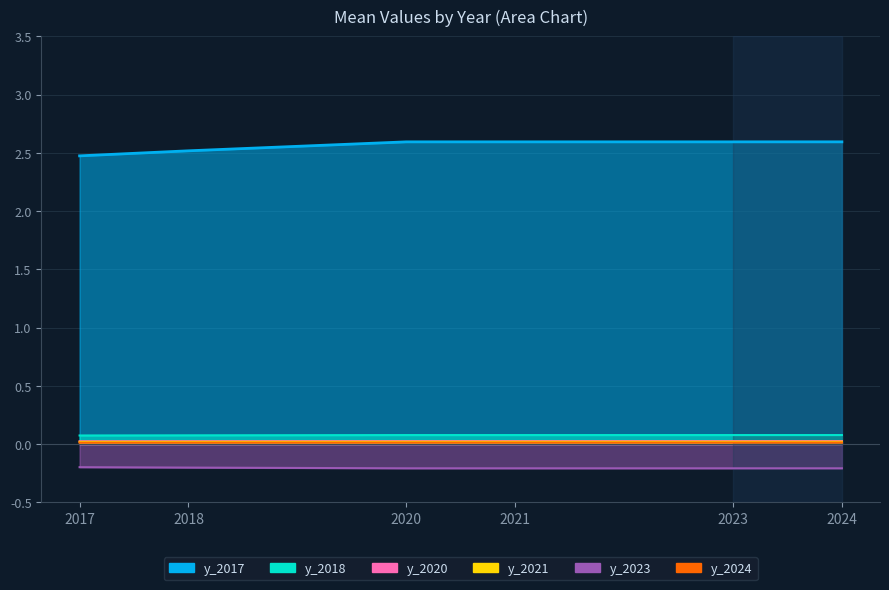

At which label is the value closest to 0?

2017